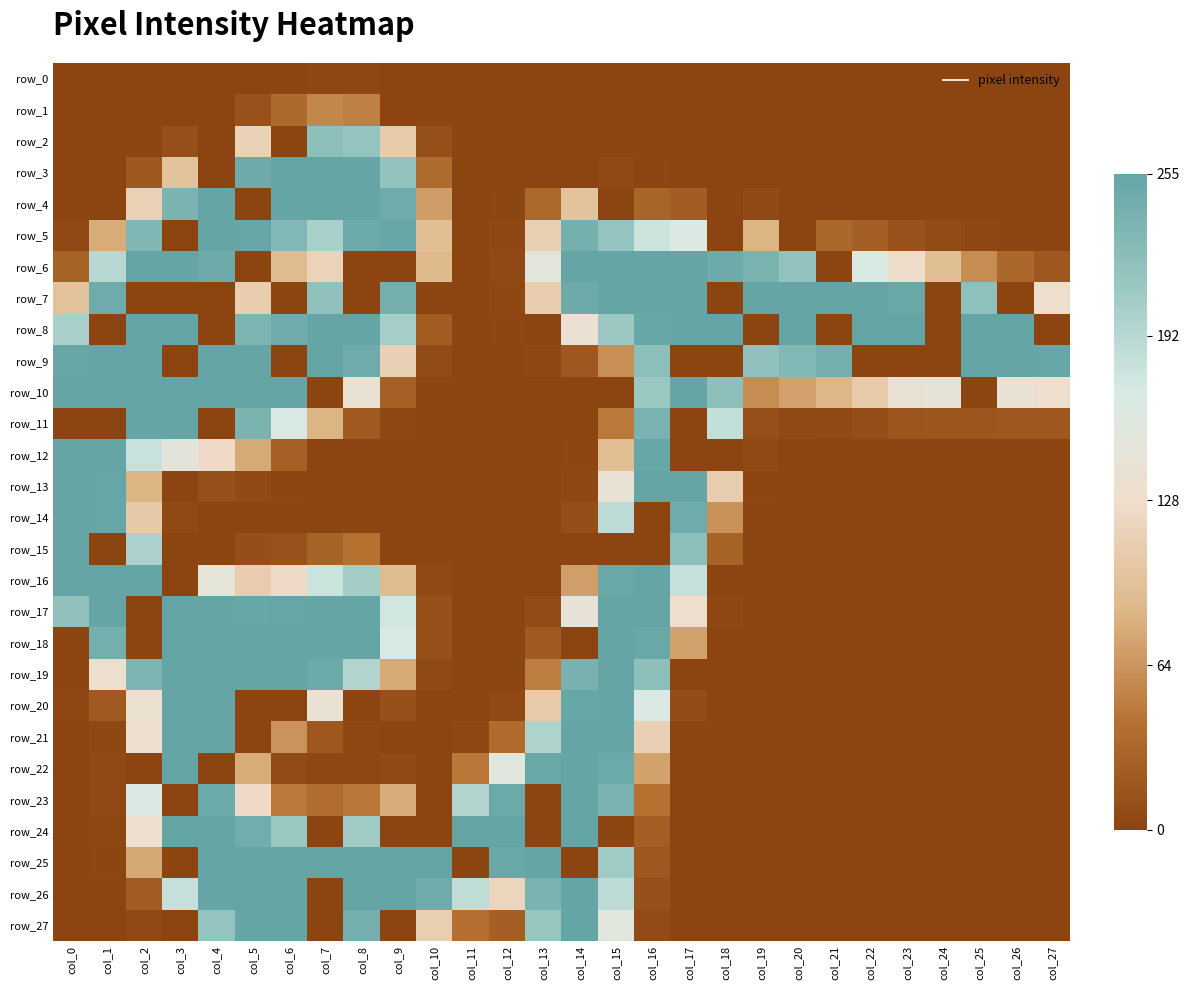

Which series has the widest spread of values?

row_3